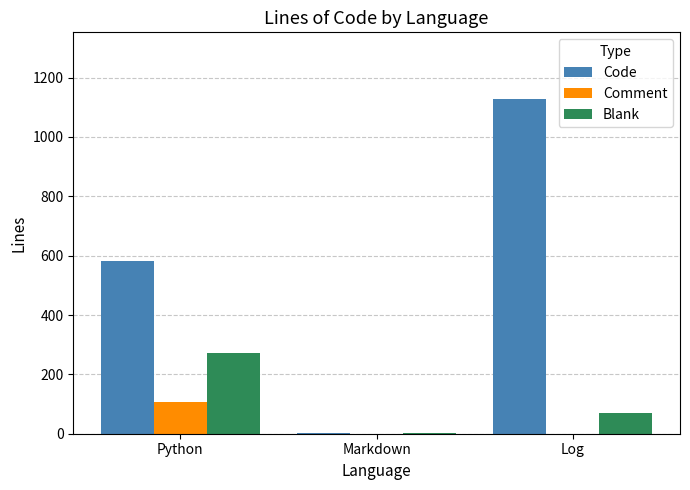

Which series changed the most between Python and Log?

Code